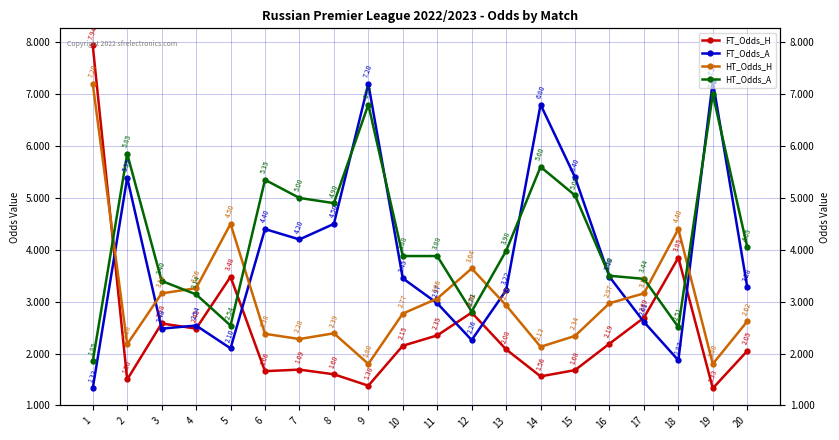

How many interior local valleys does the FT_Odds_A series have?

5